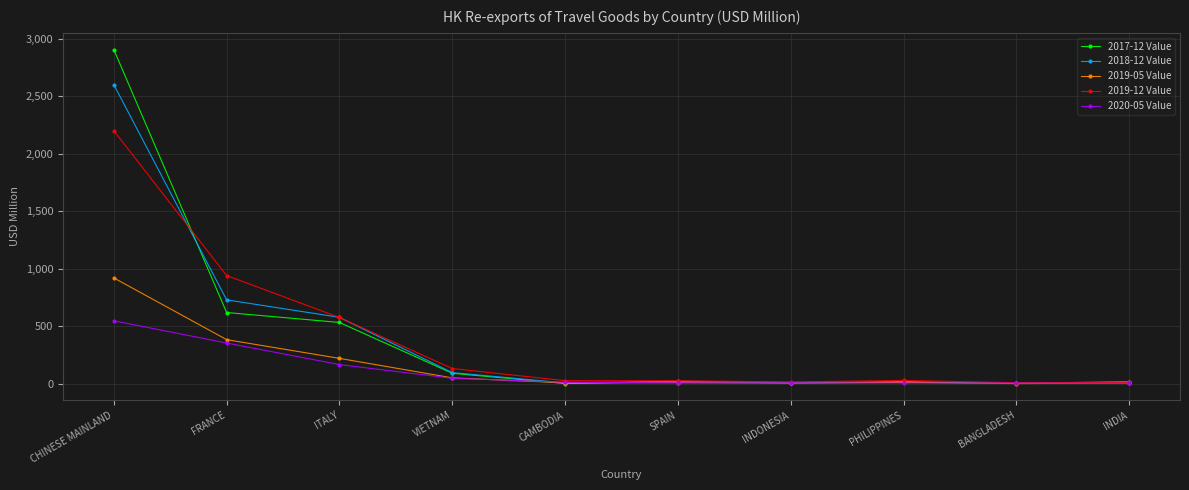

What is the greatest value displayed?

2905.5